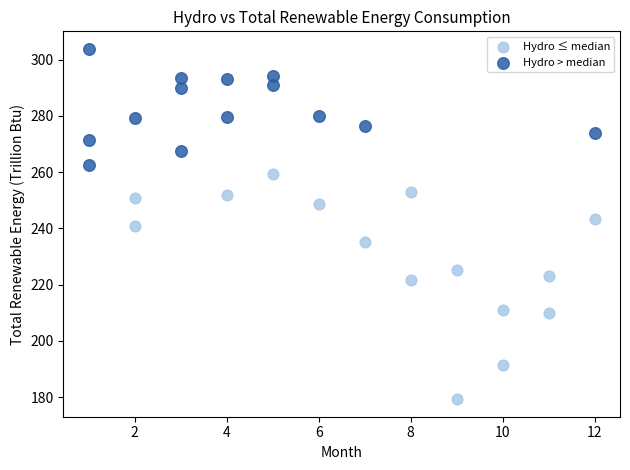

What are all the series names shown in the legend?

Hydro ≤ median, Hydro > median